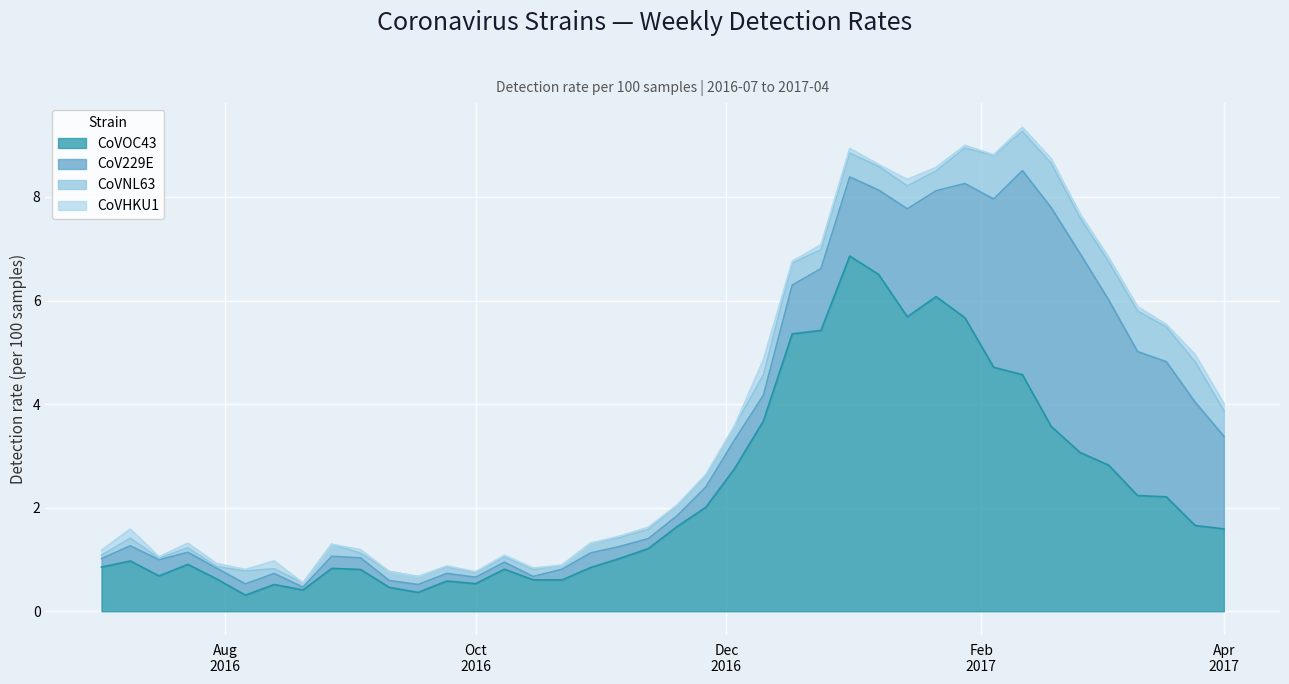

Between 2016-12-03 and 2017-03-04, which series saw the biggest shift?

CoV229E